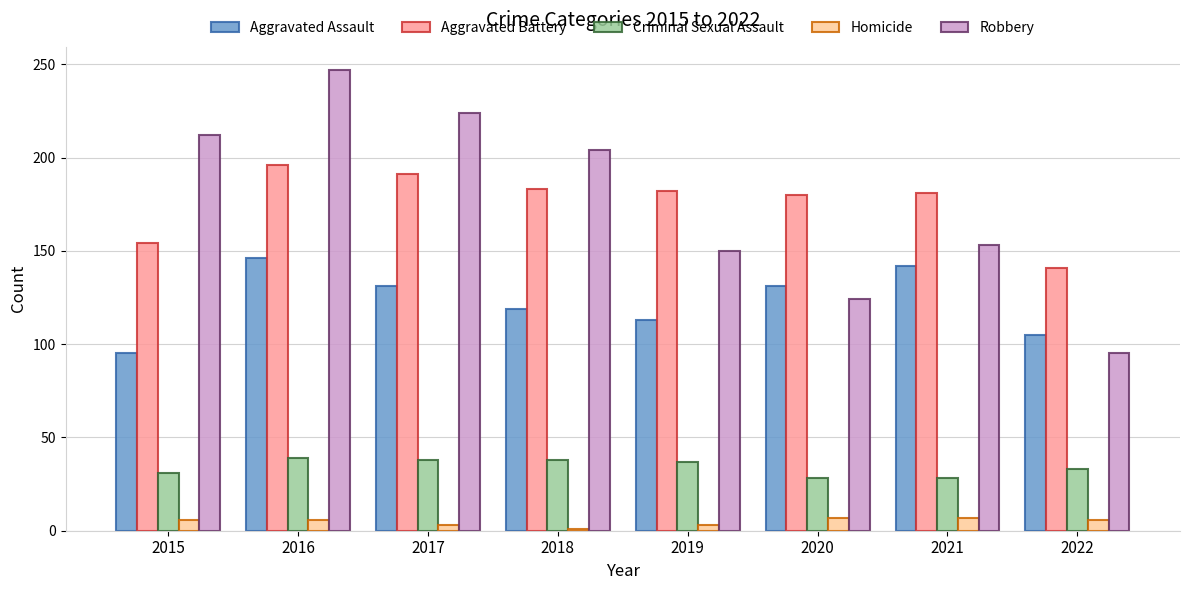

At which category is the sum across all series the highest?

2016